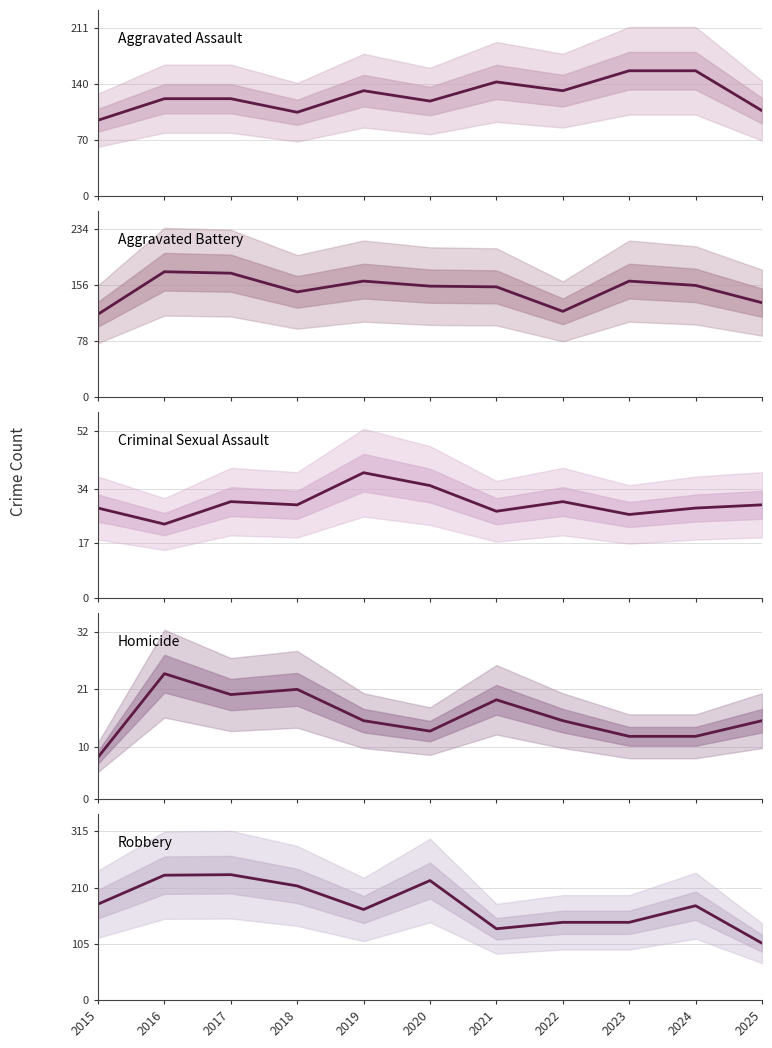

Rank the series at 2025 from lowest to highest value.

Homicide, Criminal Sexual Assault, Robbery, Aggravated Assault, Aggravated Battery